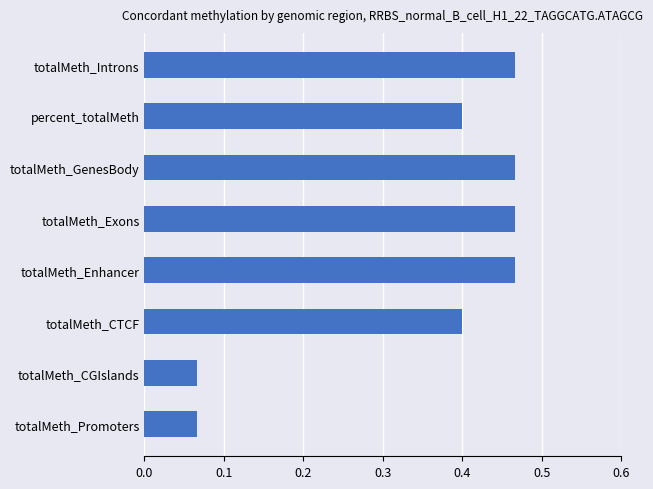

True or false: the data shows 0.1 at totalMeth_GenesBody.

False